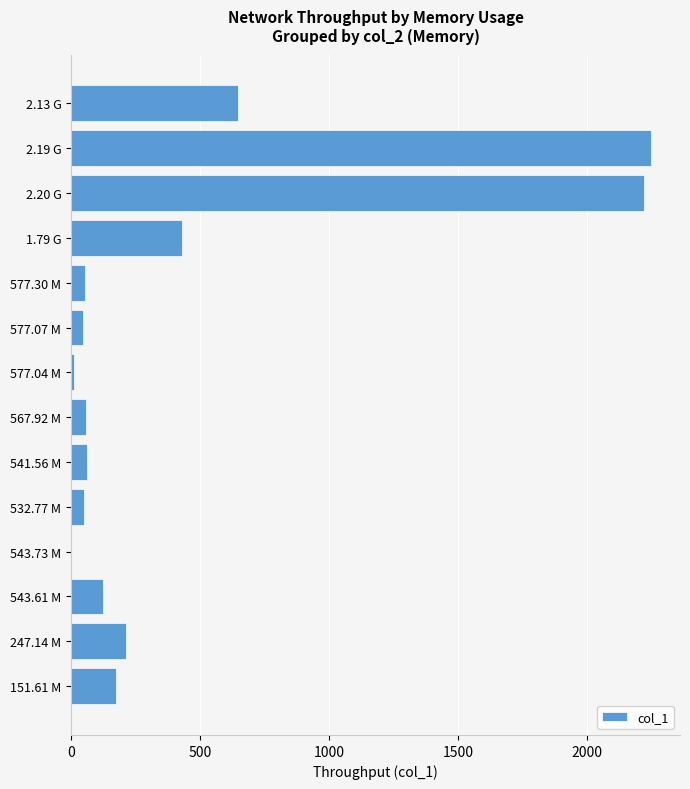

What is the sum of the values at 532.77 M and 247.14 M?

263.6